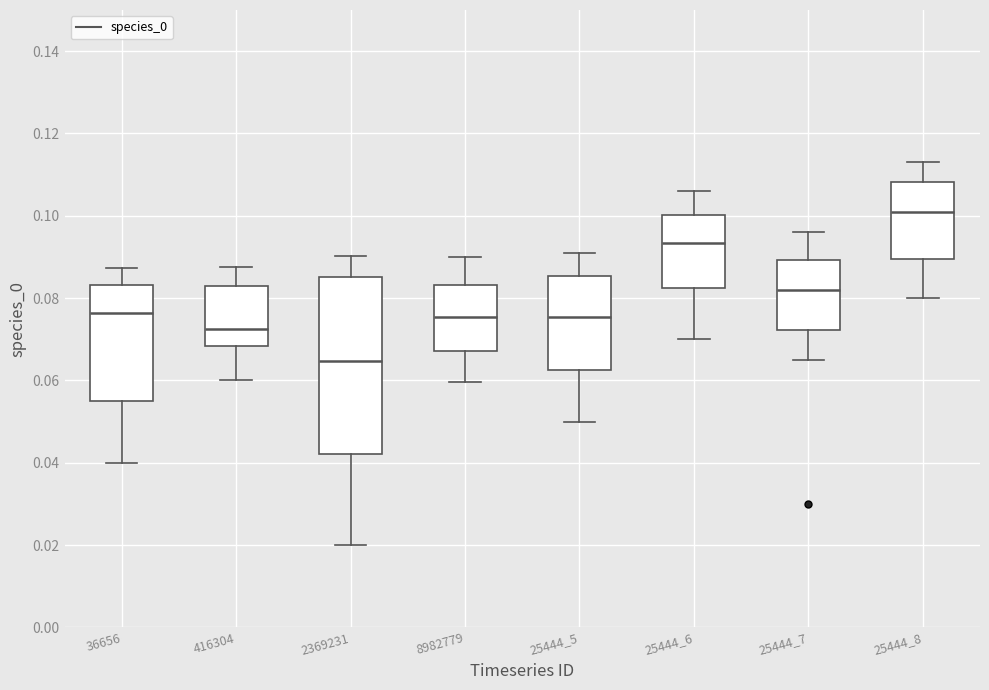

Reading left to right, transcribe this box plot: for each box, give where its median line is, the range the box spans, and where its two whiskers end, as read against the y-axis. The values are not printed on the chart, so give them approximately, as read against the axis.

36656: median 0.076, box 0.054 to 0.084, whiskers 0.040 to 0.088
416304: median 0.072, box 0.068 to 0.082, whiskers 0.060 to 0.088
2369231: median 0.064, box 0.042 to 0.086, whiskers 0.020 to 0.090
8982779: median 0.076, box 0.068 to 0.084, whiskers 0.060 to 0.090
25444_5: median 0.076, box 0.062 to 0.086, whiskers 0.050 to 0.092
25444_6: median 0.094, box 0.082 to 0.100, whiskers 0.070 to 0.106
25444_7: median 0.082, box 0.072 to 0.090, whiskers 0.066 to 0.096
25444_8: median 0.102, box 0.090 to 0.108, whiskers 0.080 to 0.114